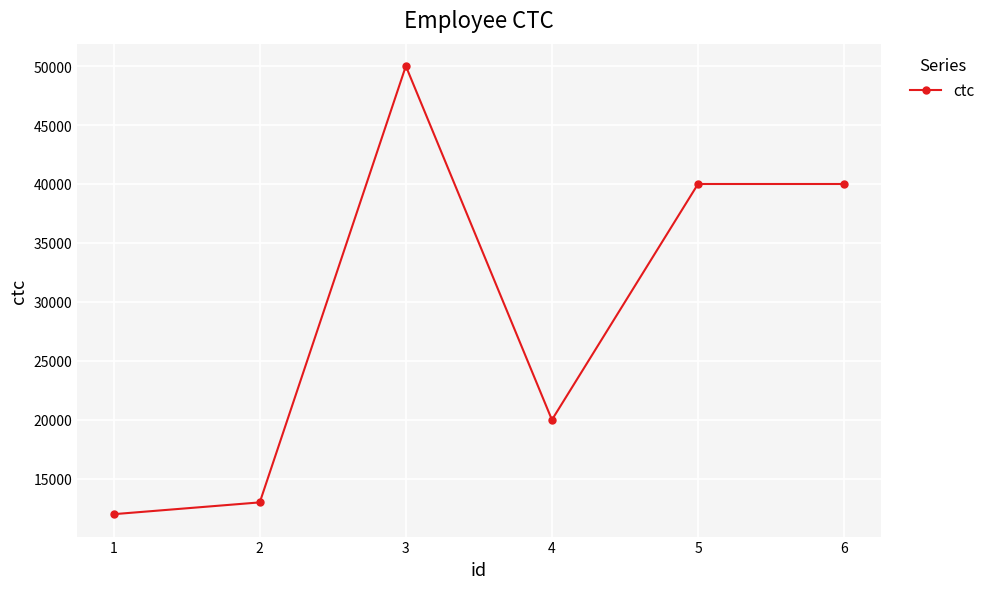

The value at 3 is 50000. True or false?

True